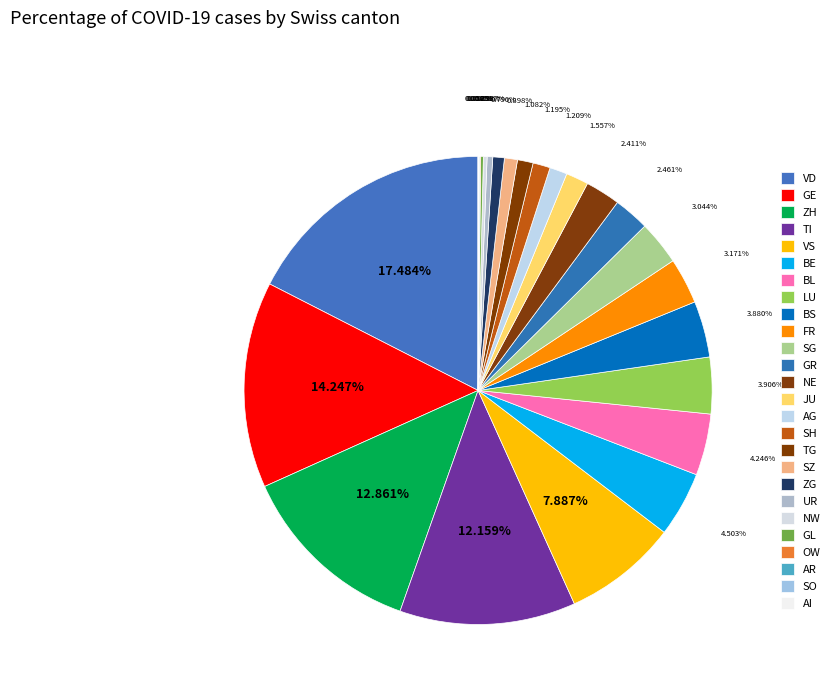

Rank the categories by value from highest to lowest.

VD, GE, ZH, TI, VS, BE, BL, LU, BS, FR, SG, GR, NE, JU, AG, SH, TG, SZ, ZG, UR, NW, GL, OW, AR, SO, AI